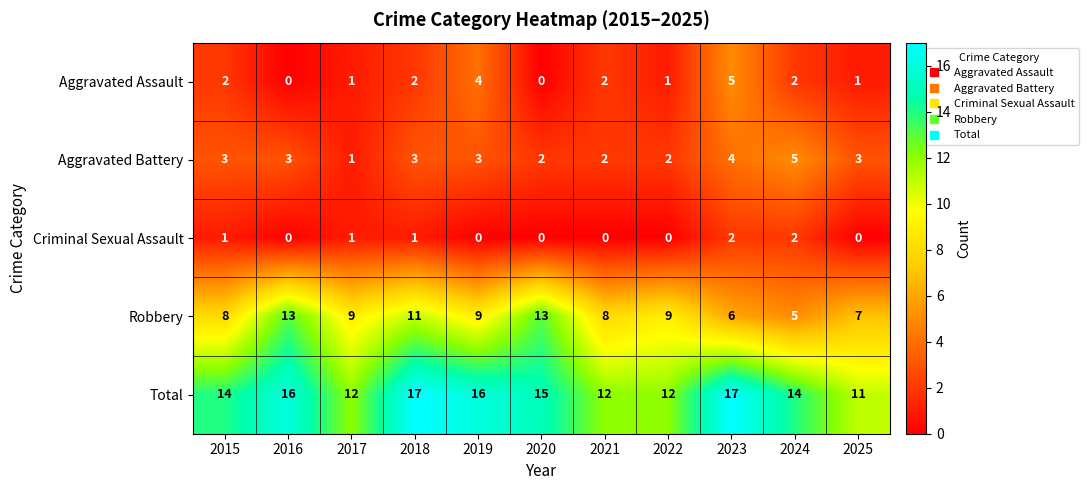

True or false: Robbery has a value of 8 at 2021.

True